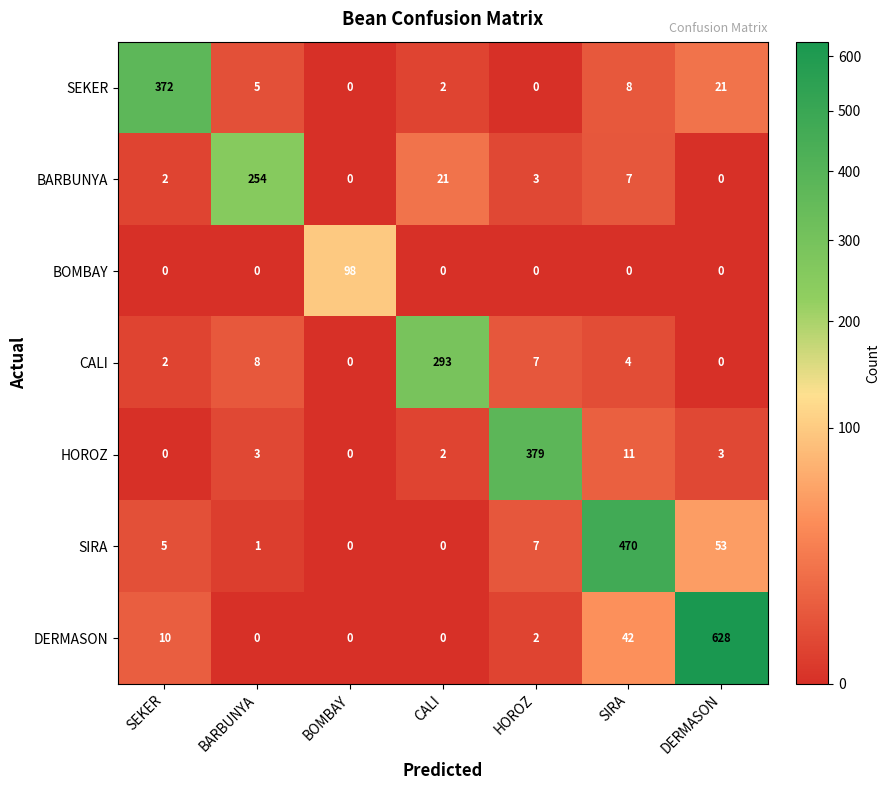

The BARBUNYA series shows 11 at SIRA. True or false?

False